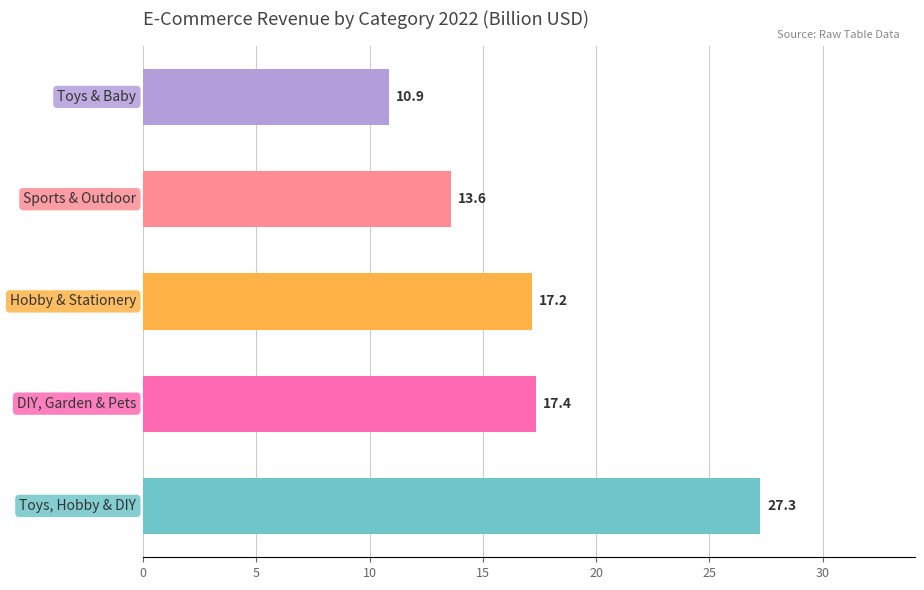

What is the maximum value shown in the chart?

27.3